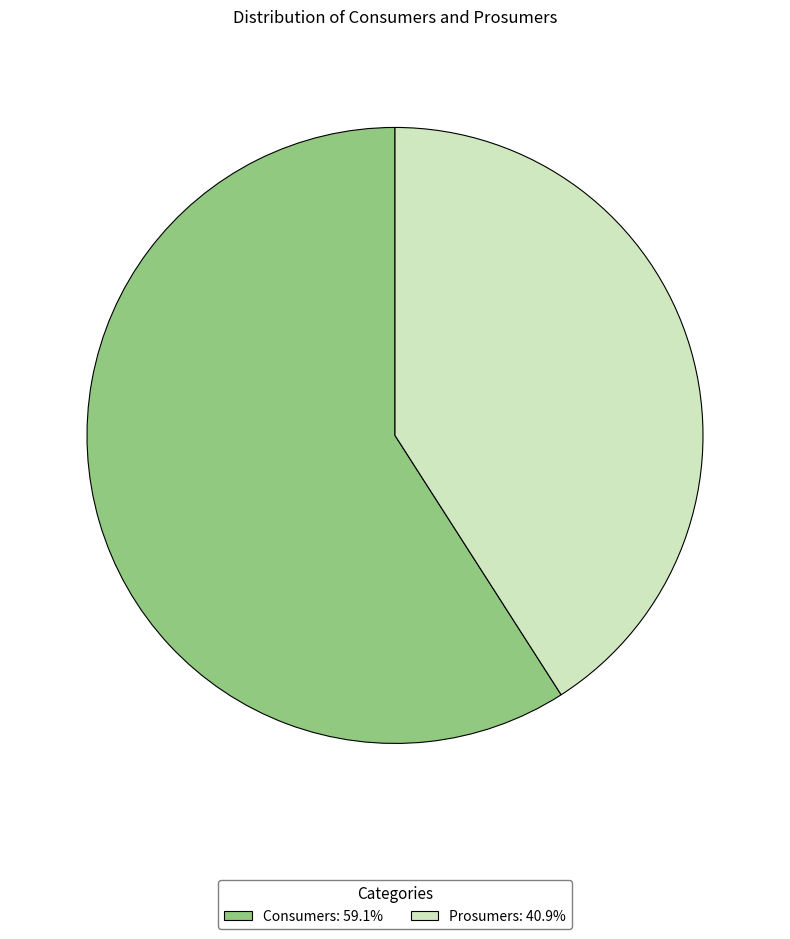

True or false: Consumers accounts for 59% of the total.

True